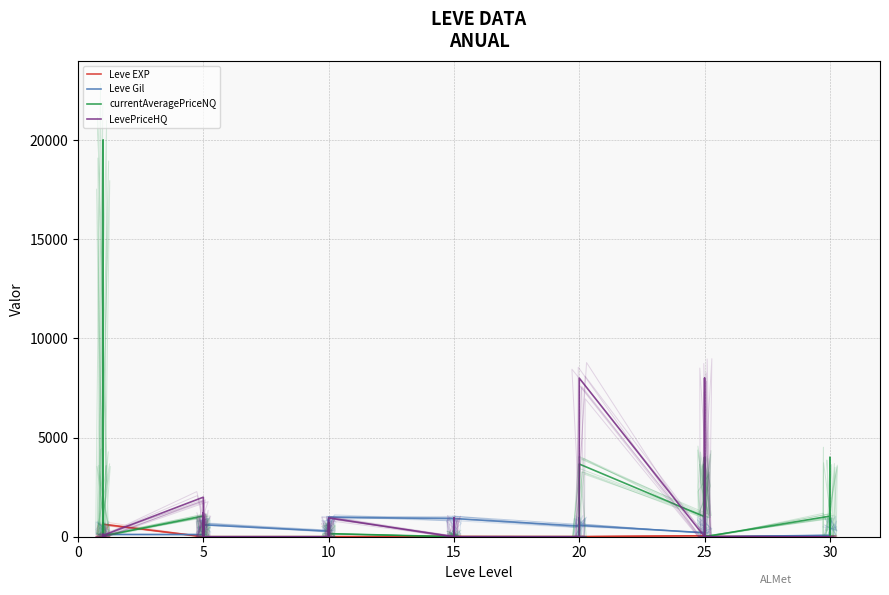

The Leve EXP series shows 843.5 at 10. True or false?

False